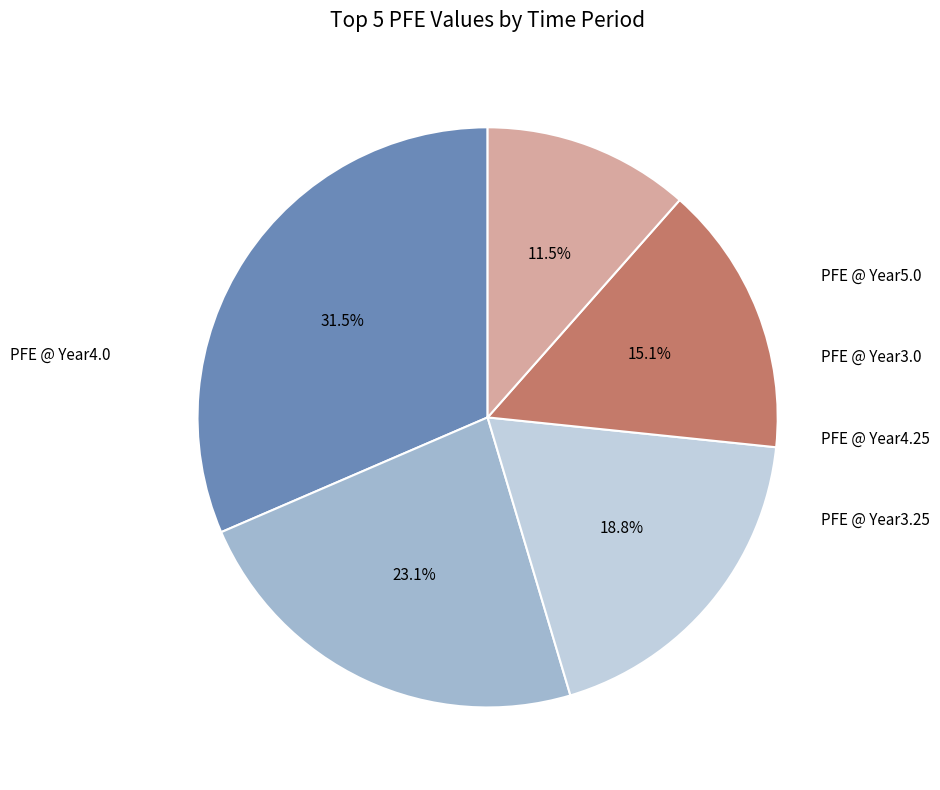

Count the number of slices in the pie.

5